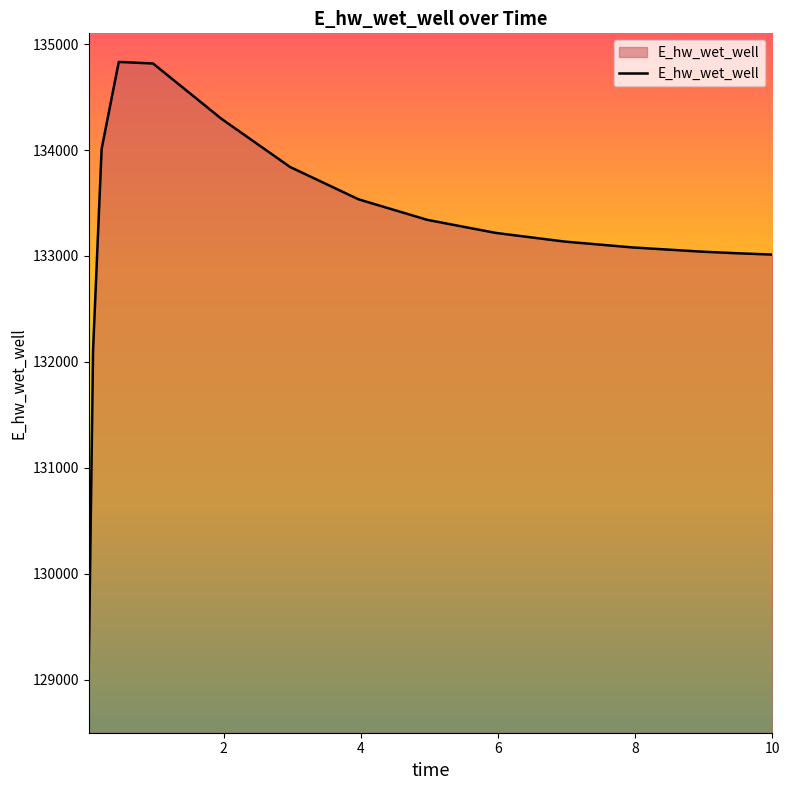

What is the smallest value displayed?

129146.1